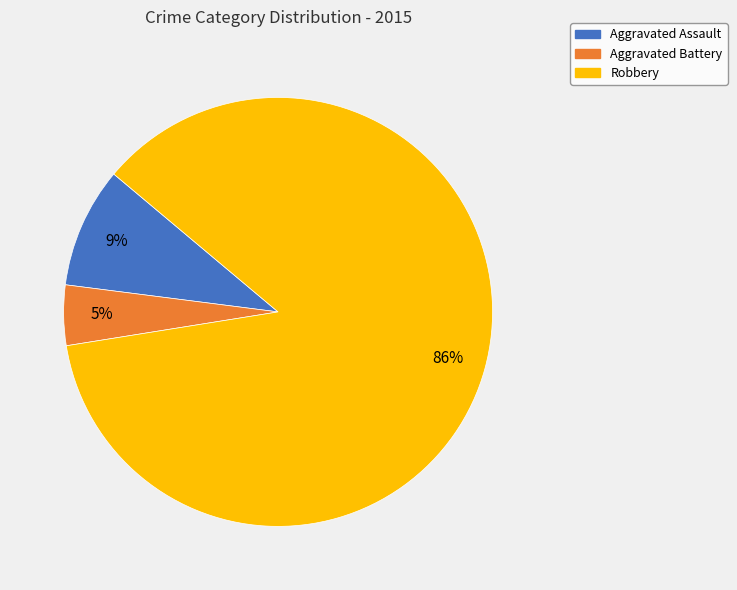

Count the number of slices in the pie.

3